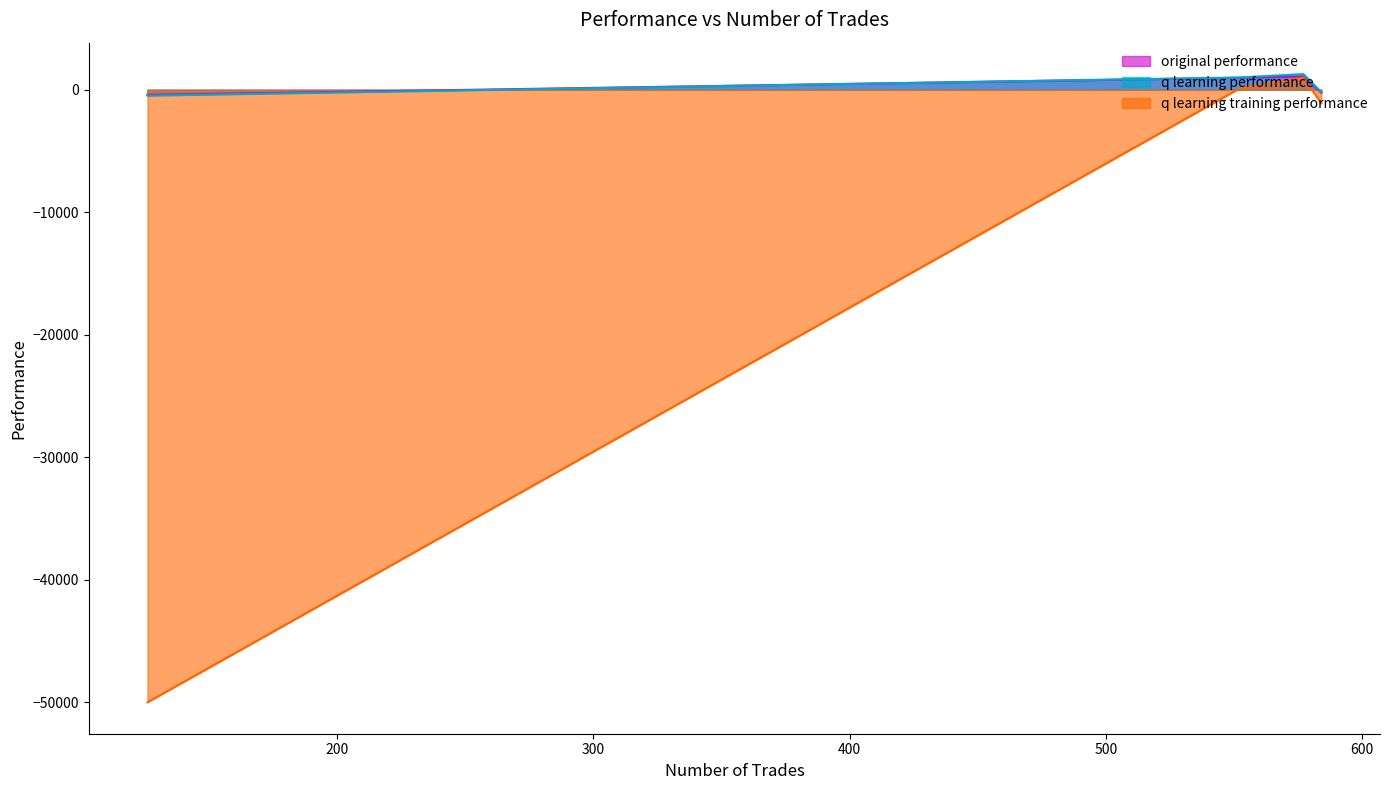

How many interior local peaks does the q learning training performance series have?

1